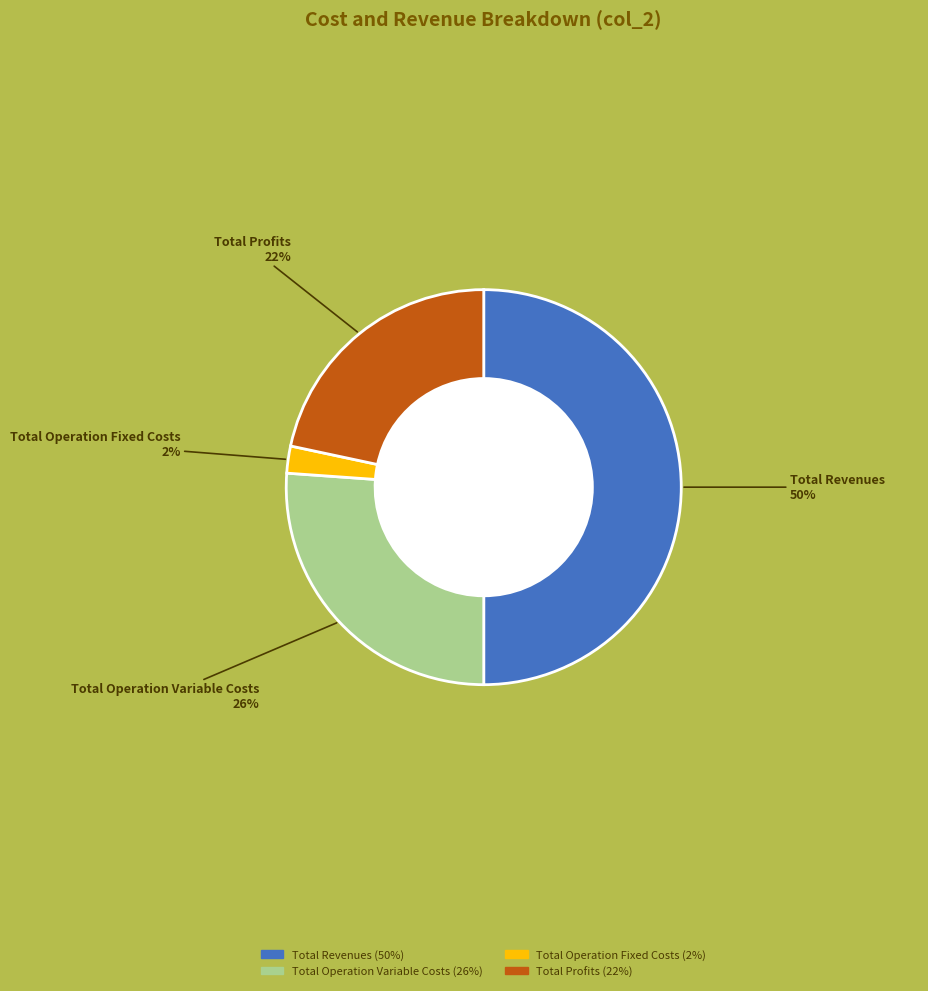

How many segments does this pie chart have?

4